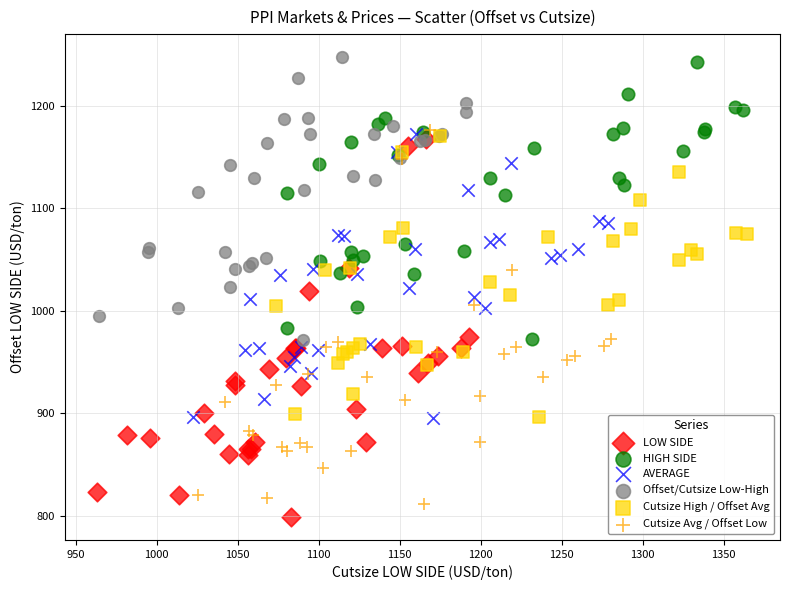

Which series reaches the maximum Y coordinate?

Offset/Cutsize Low-High